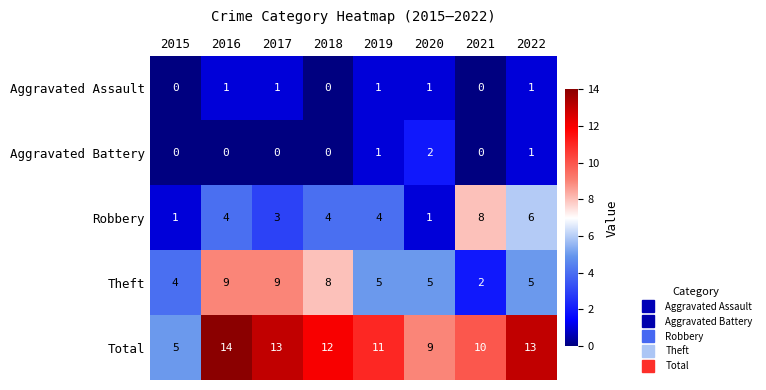

What is the spread (max minus min) of values at 2019?

10